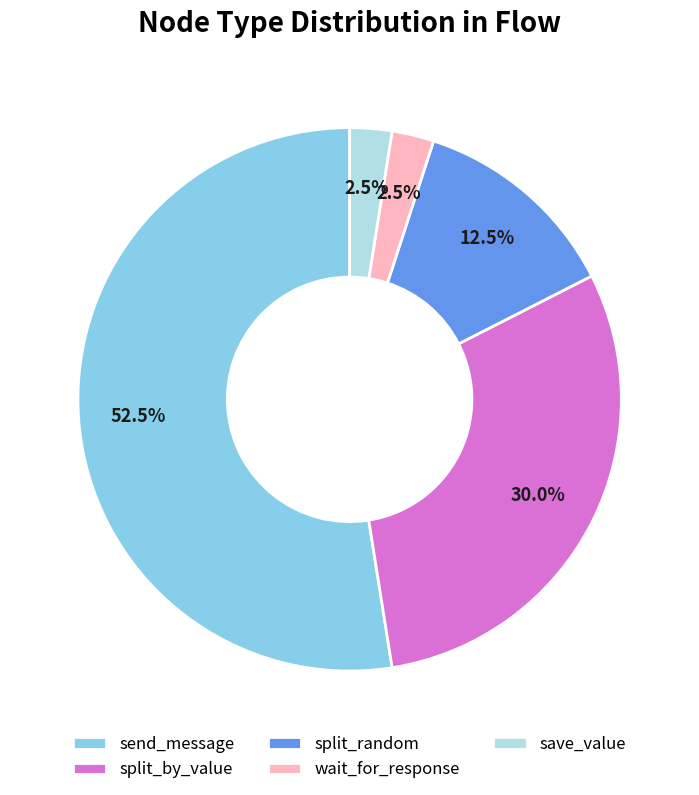

Which category has the biggest portion of the pie?

send_message